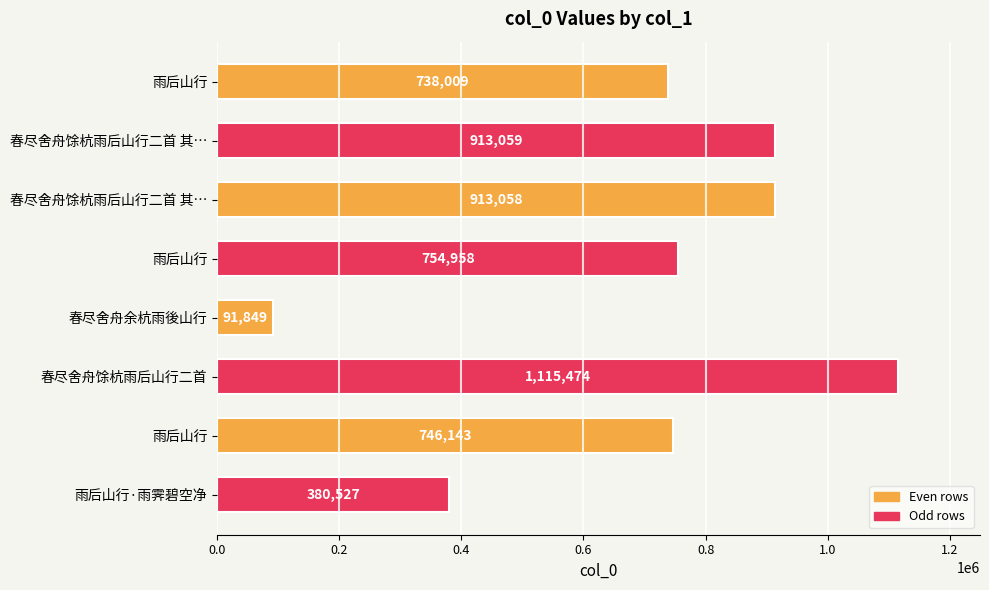

How many data points are less than 754958?

4